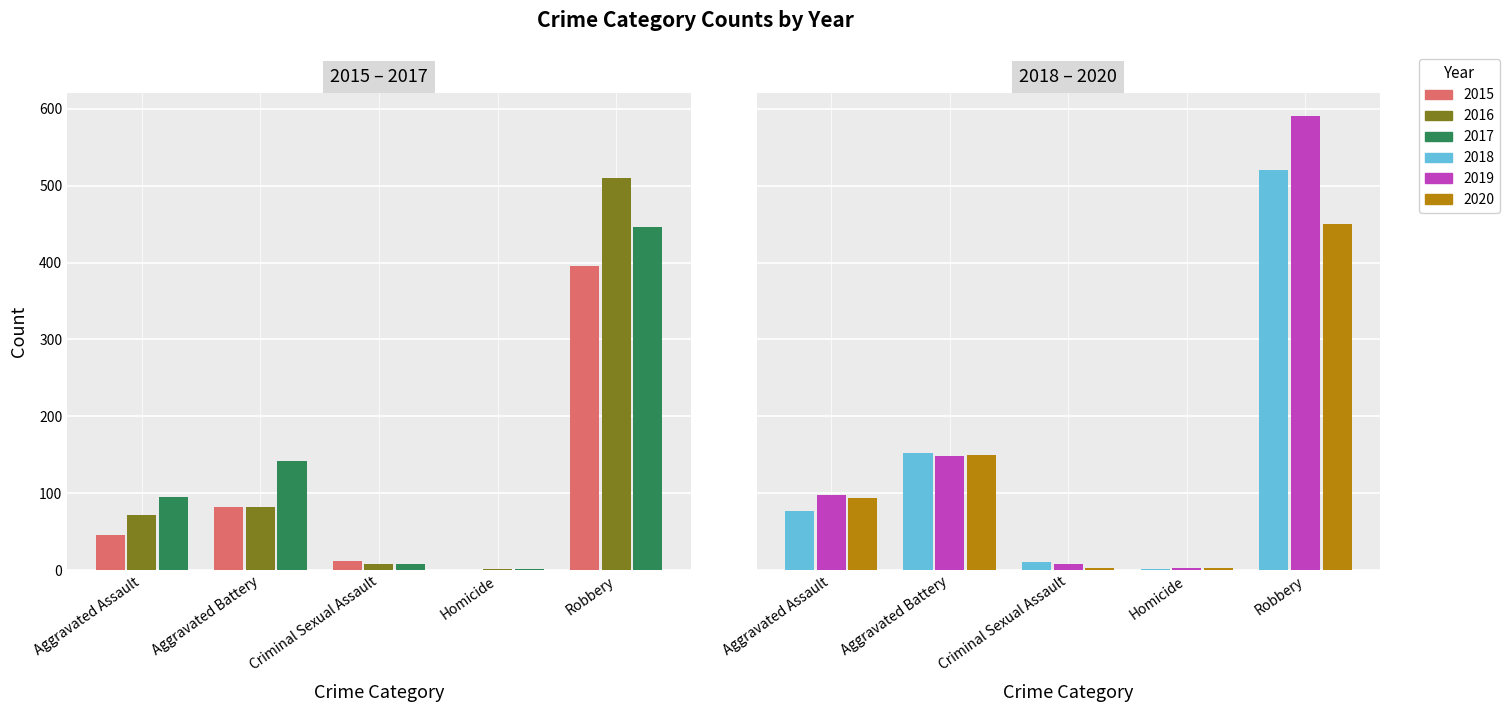

What is the value of the 2016 bar at the 1st from the left?

71